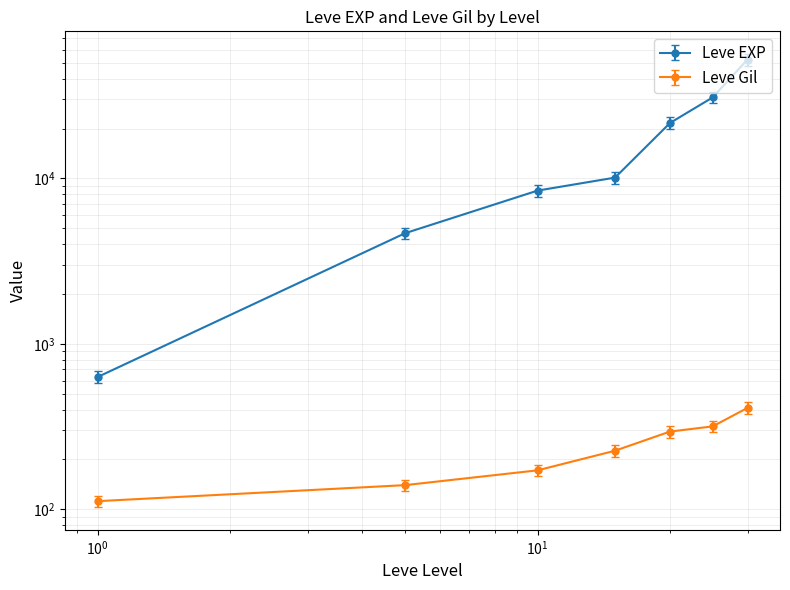

At which category is the sum across all series the highest?

30